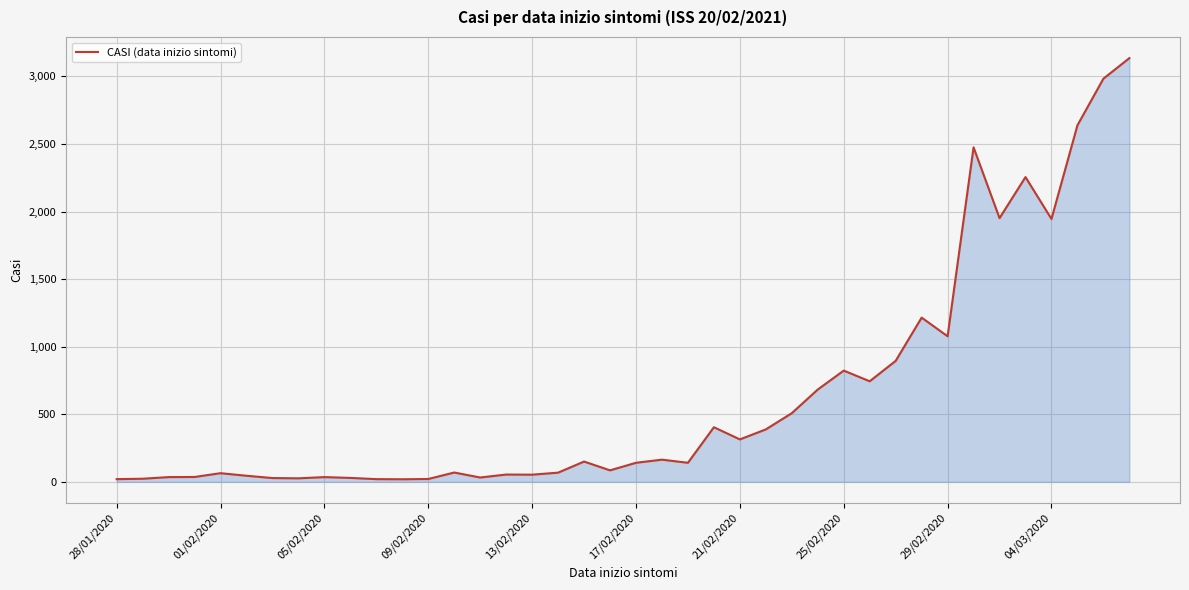

What is the maximum value shown in the chart?

3135